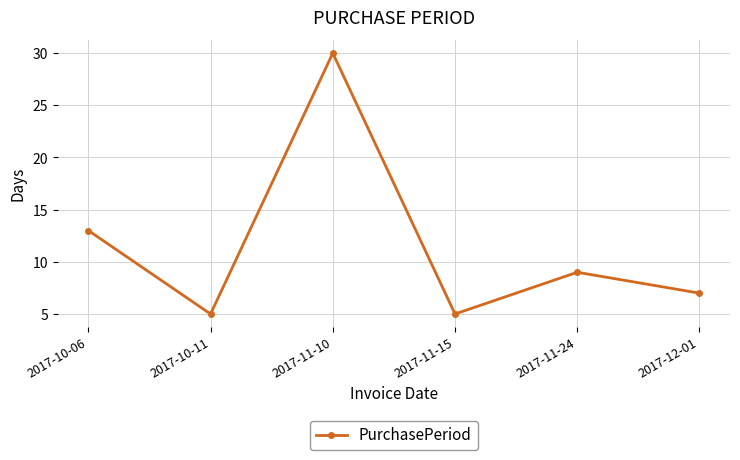

Where does the data first go above 9?

2017-10-06